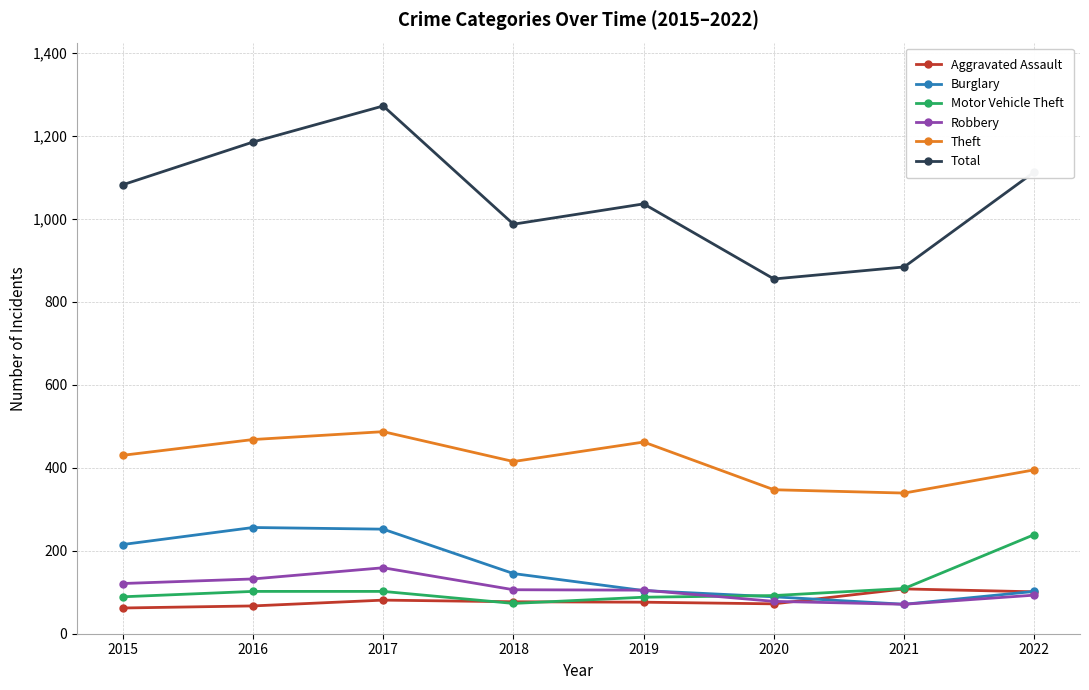

True or false: Robbery and Total intersect in this chart.

False